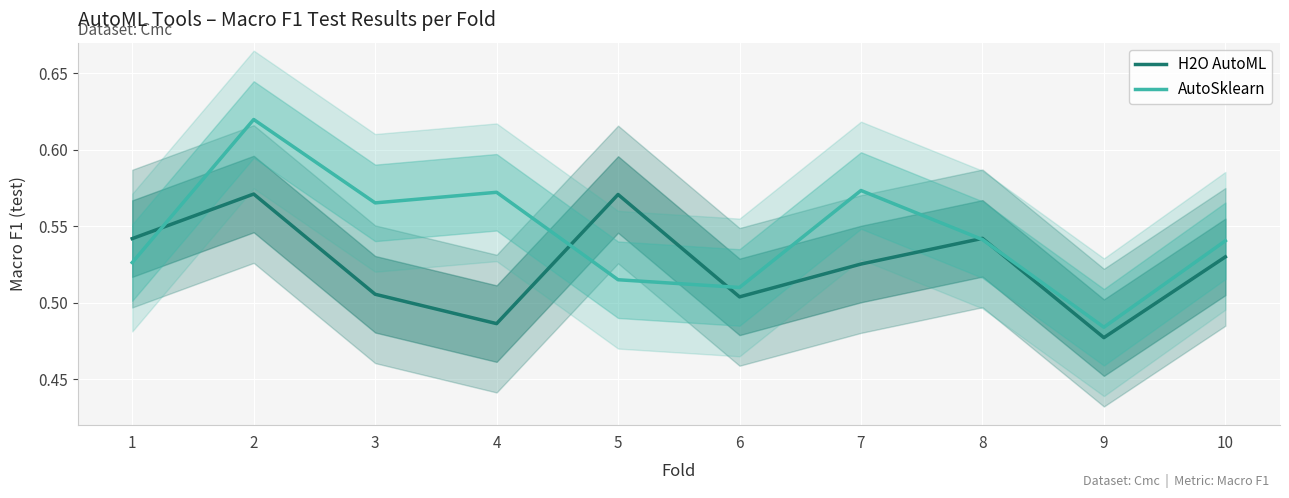

Does the chart display data point markers on the line(s)?

No